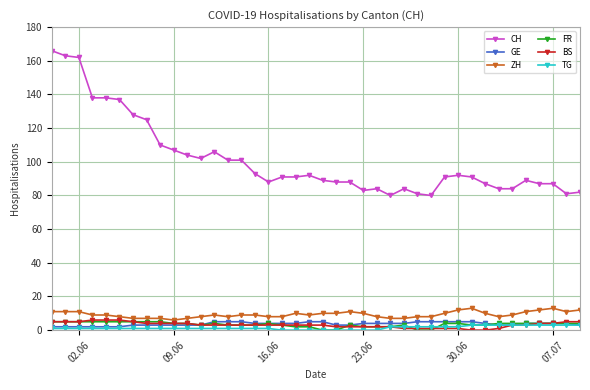

Count the number of data series in this chart.

6